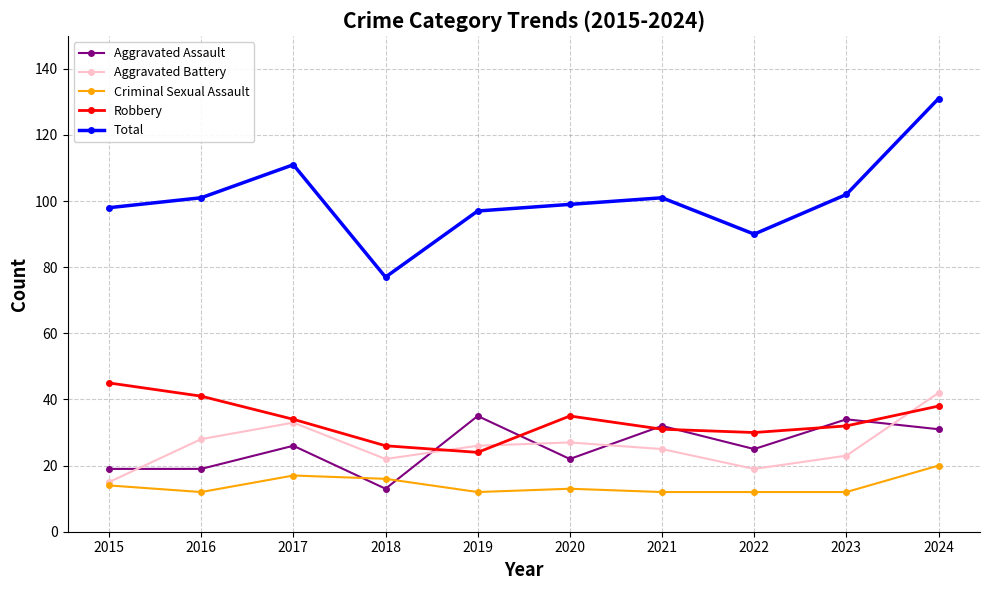

Is it true that Aggravated Battery equals 39 at 2018?

False